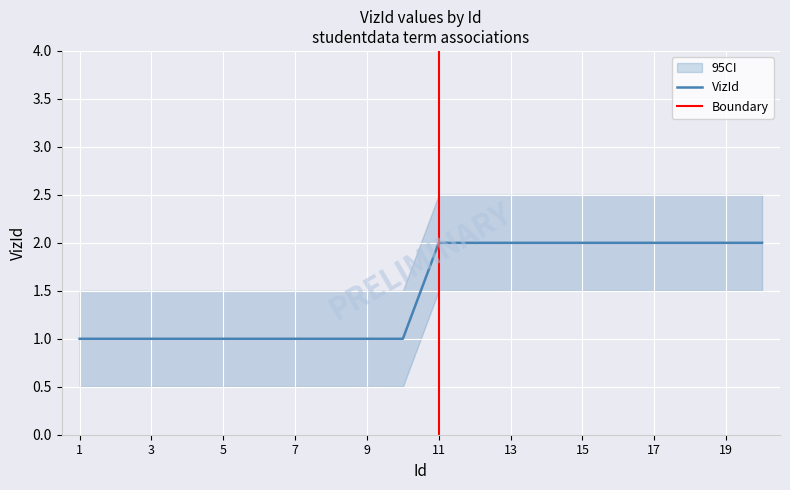

At how many categories does at least one series exceed 1?

20